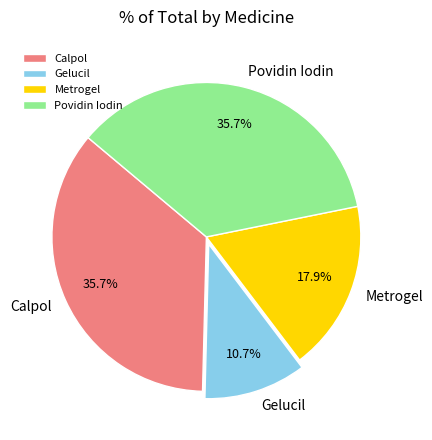

To the nearest percent, what is the combined percentage of Povidin Iodin and Calpol?

71%